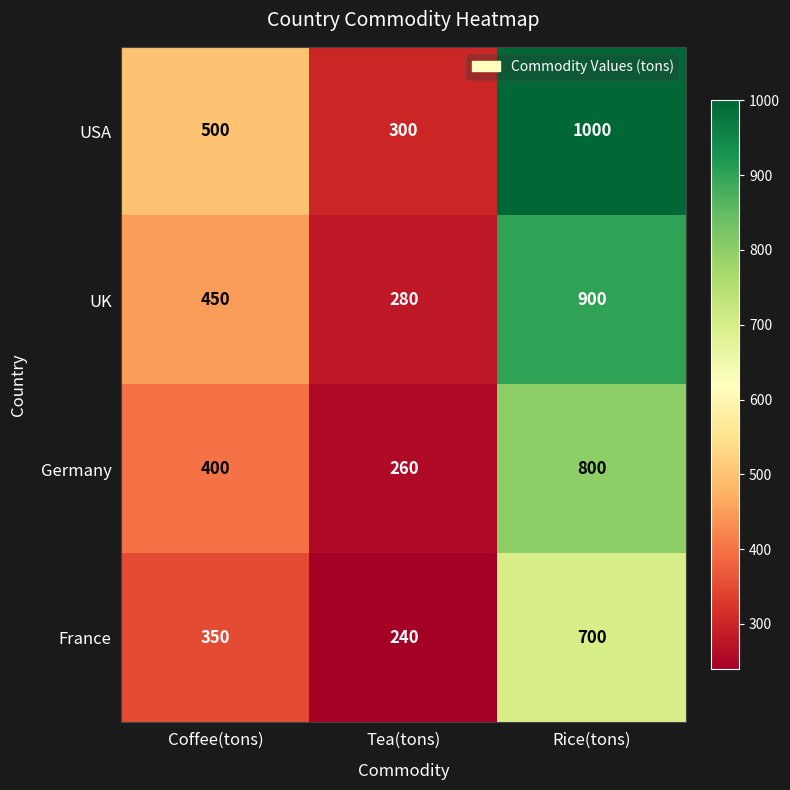

At which label is USA closest to 650?

Coffee(tons)